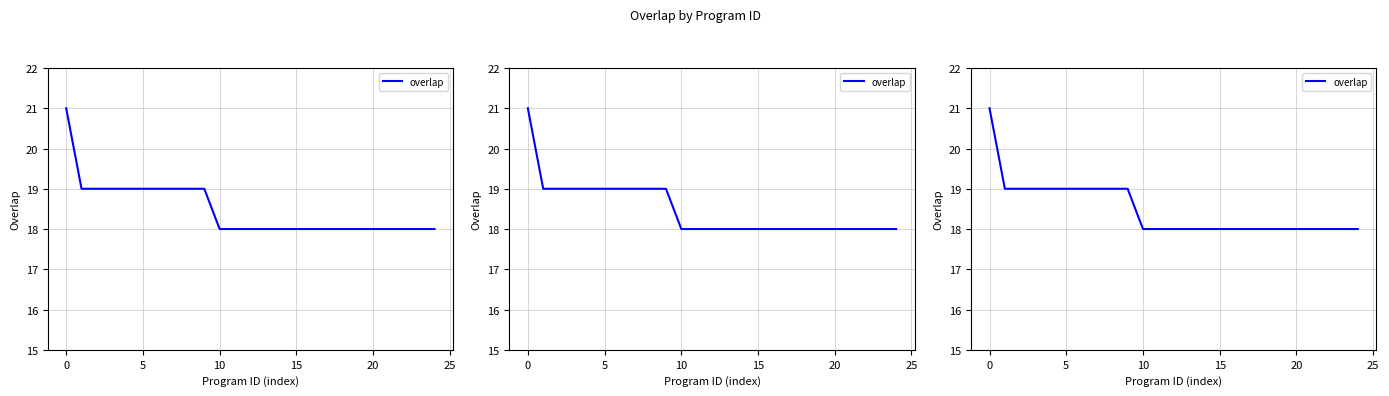

Which category has the lowest value across all series?

10